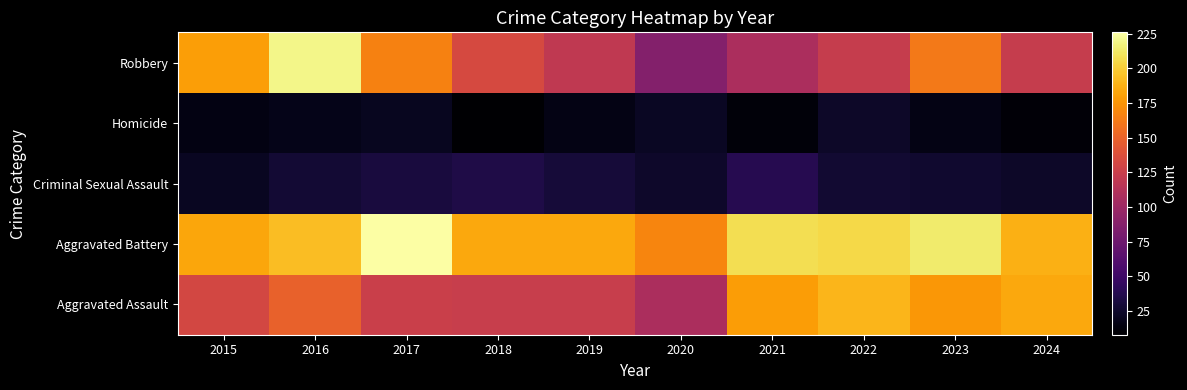

Reading left to right, what are all the values shown in this chart?

Aggravated Assault: 2015=132	2016=149	2017=126	2018=124	2019=124	2020=108	2021=179	2022=190	2023=176	2024=184
Aggravated Battery: 2015=183	2016=193	2017=226	2018=184	2019=184	2020=168	2021=208	2022=205	2023=214	2024=187
Criminal Sexual Assault: 2015=21	2016=28	2017=31	2018=35	2019=30	2020=25	2021=38	2022=27	2023=26	2024=24
Homicide: 2015=15	2016=18	2017=20	2018=8	2019=16	2020=22	2021=12	2022=24	2023=16	2024=11
Robbery: 2015=180	2016=220	2017=166	2018=134	2019=120	2020=87	2021=108	2022=123	2023=162	2024=123